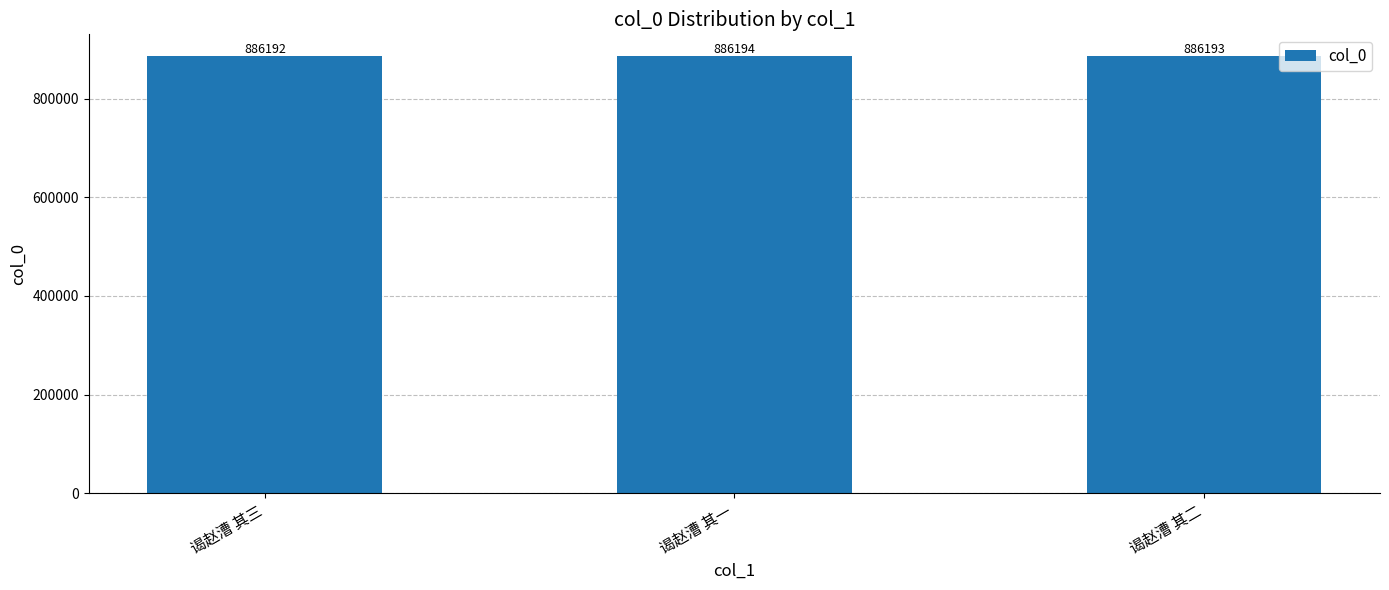

Count the number of data series in this chart.

1